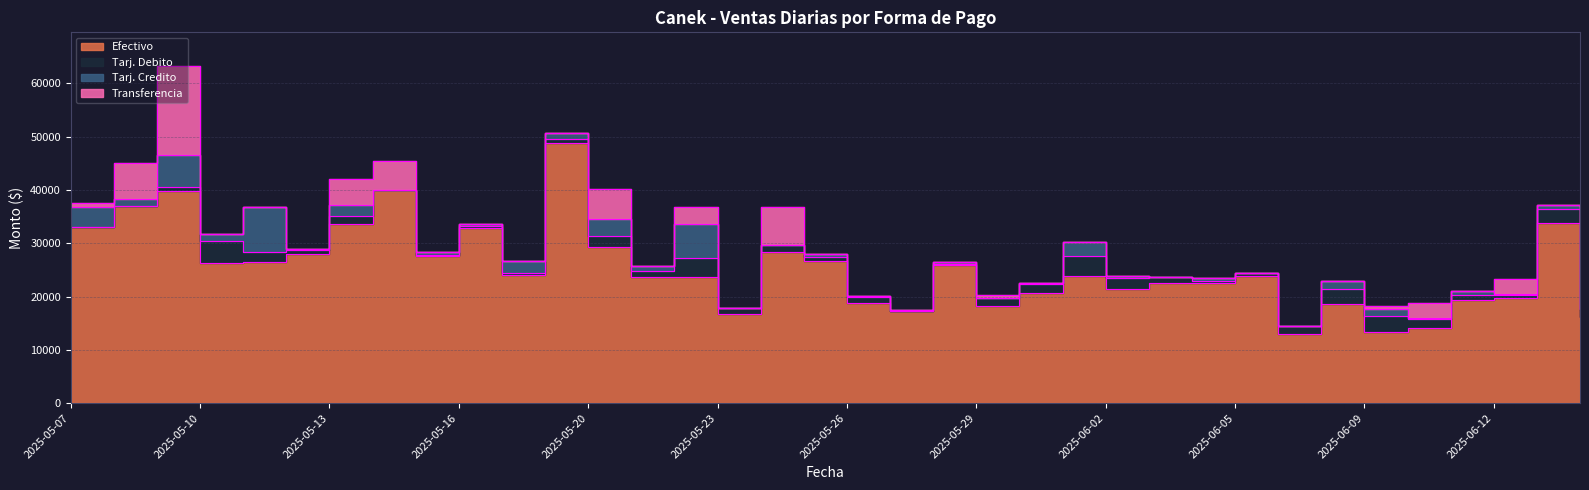

Which label corresponds to the largest value in the chart?

2025-05-19